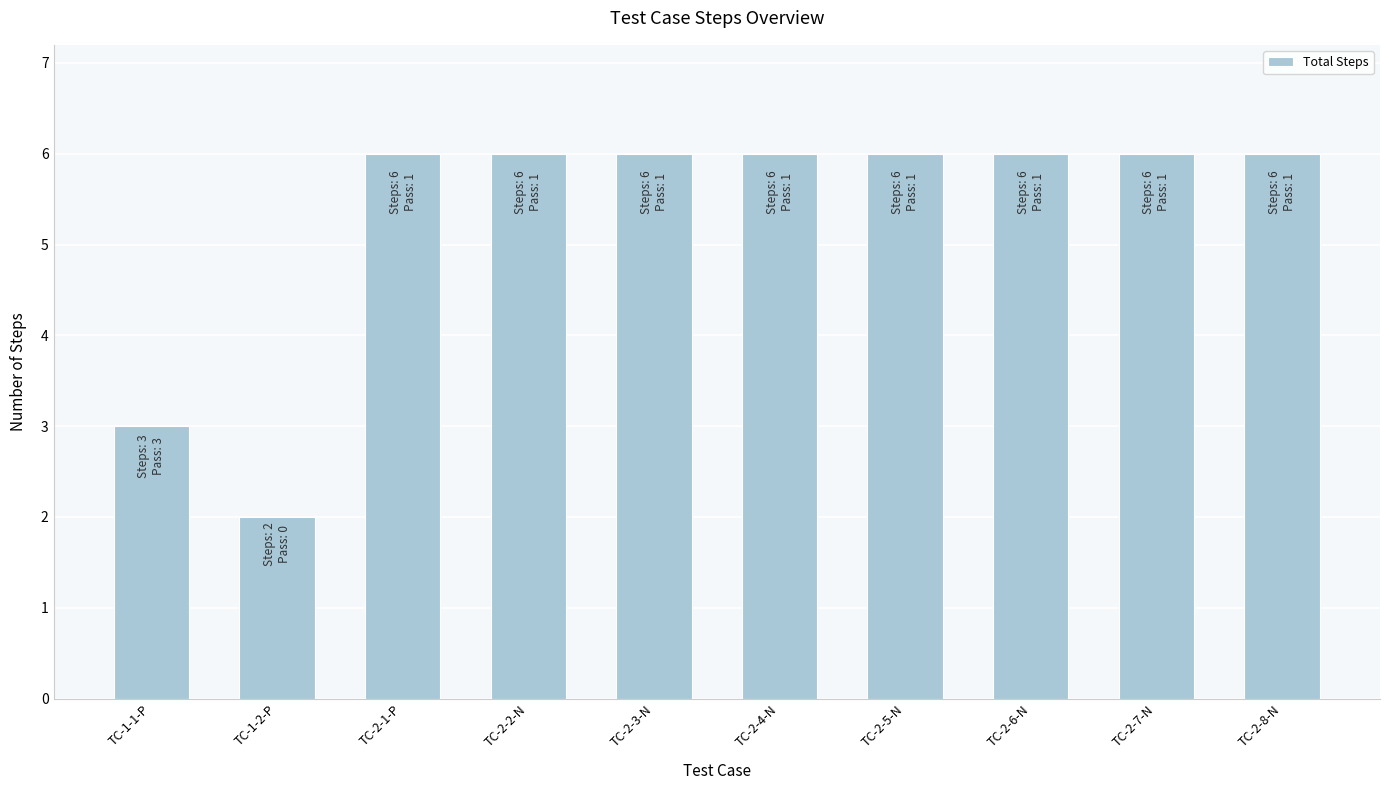

What is the minimum value shown in the chart?

2